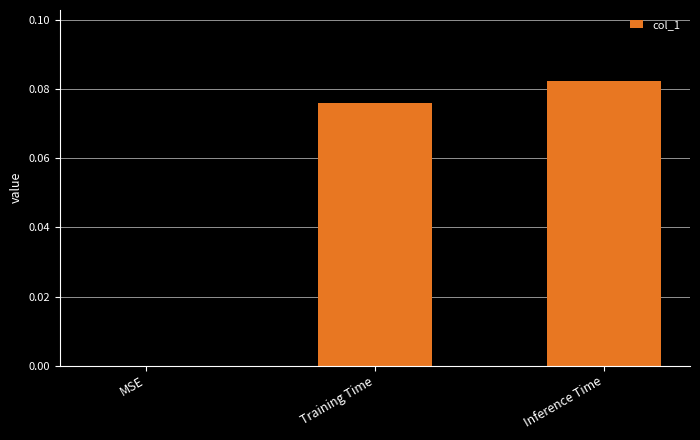

Which has a higher value, MSE or Inference Time?

Inference Time